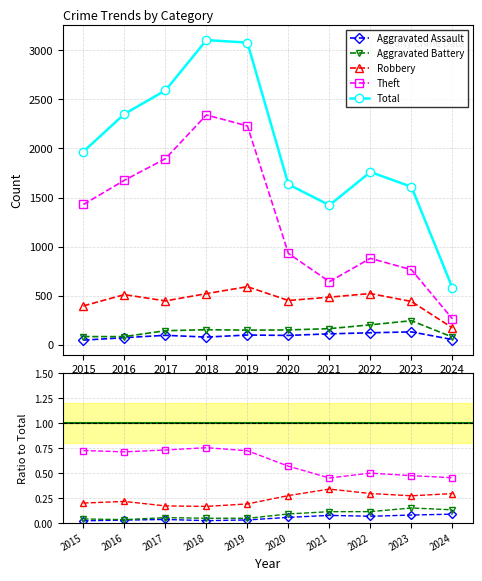

How many lines are shown in the chart?

5